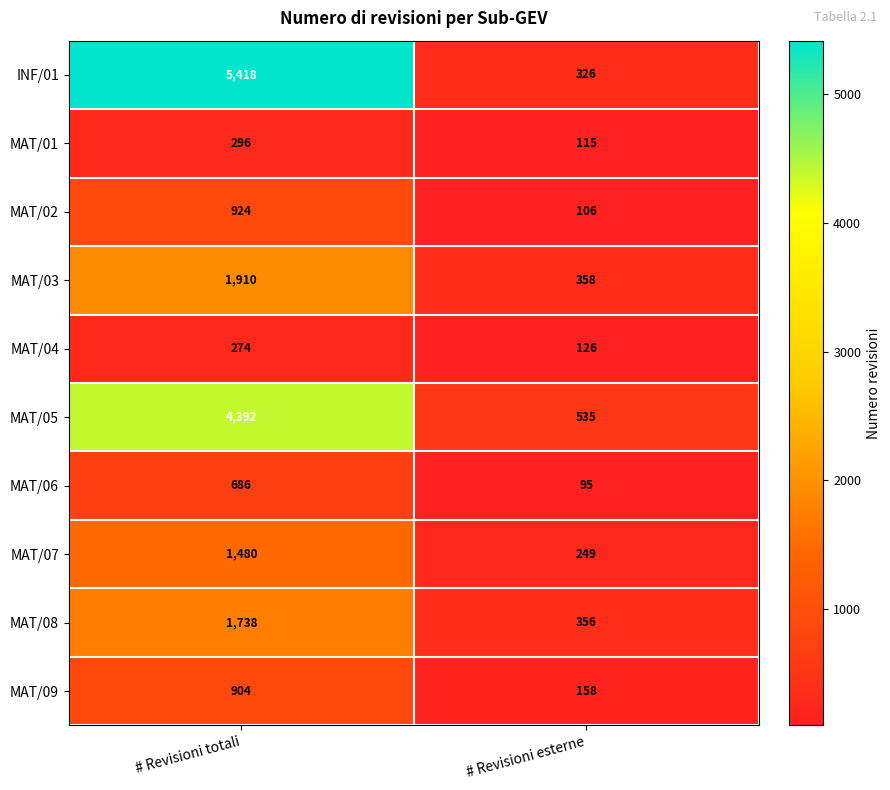

Read the MAT/02 value at # Revisioni totali, to the nearest 100.

900